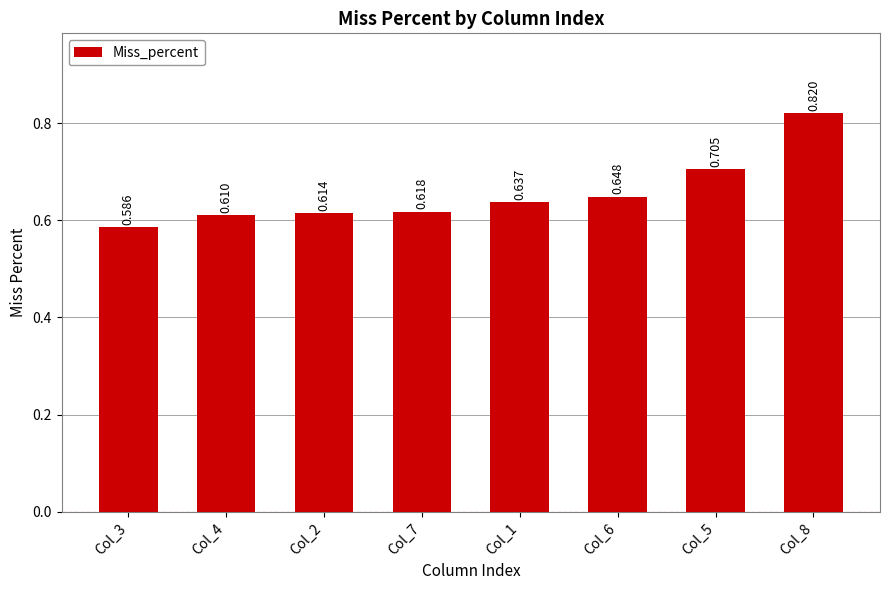

List the labels in order of value, smallest first.

Col_3, Col_4, Col_2, Col_7, Col_1, Col_6, Col_5, Col_8